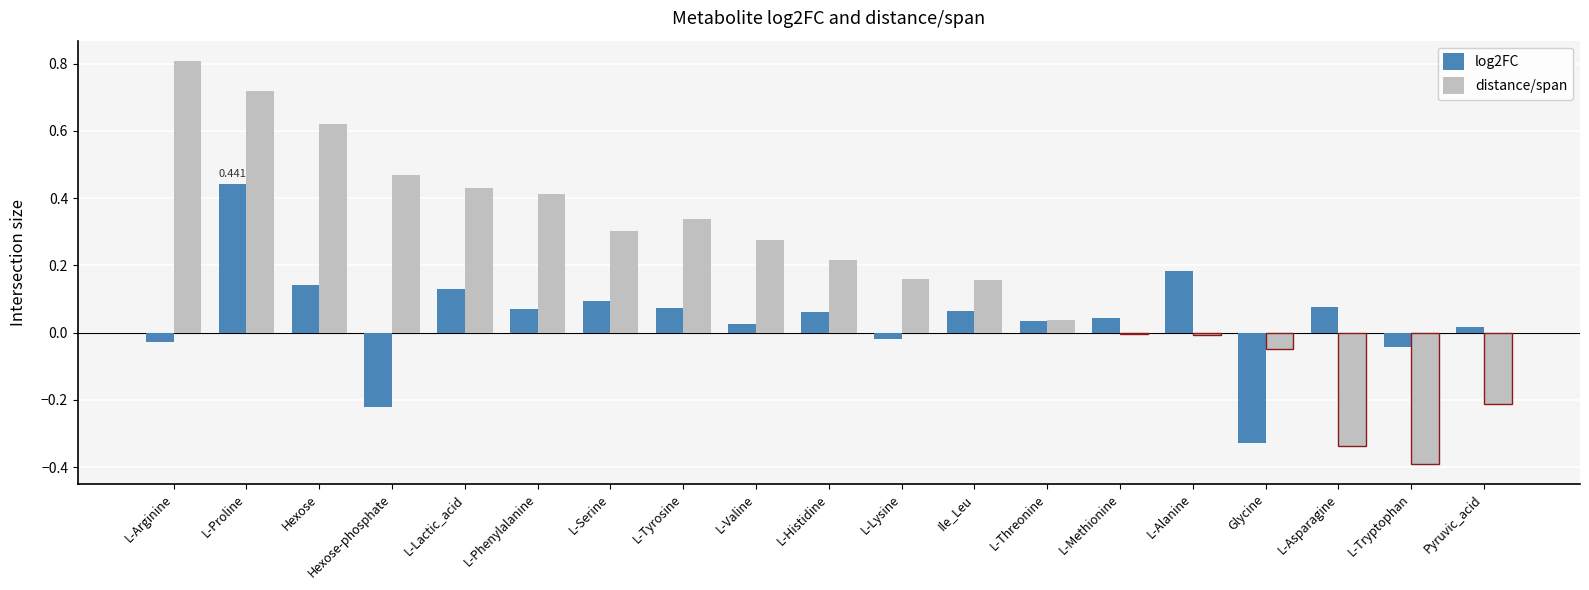

How many groups of bars are there?

19